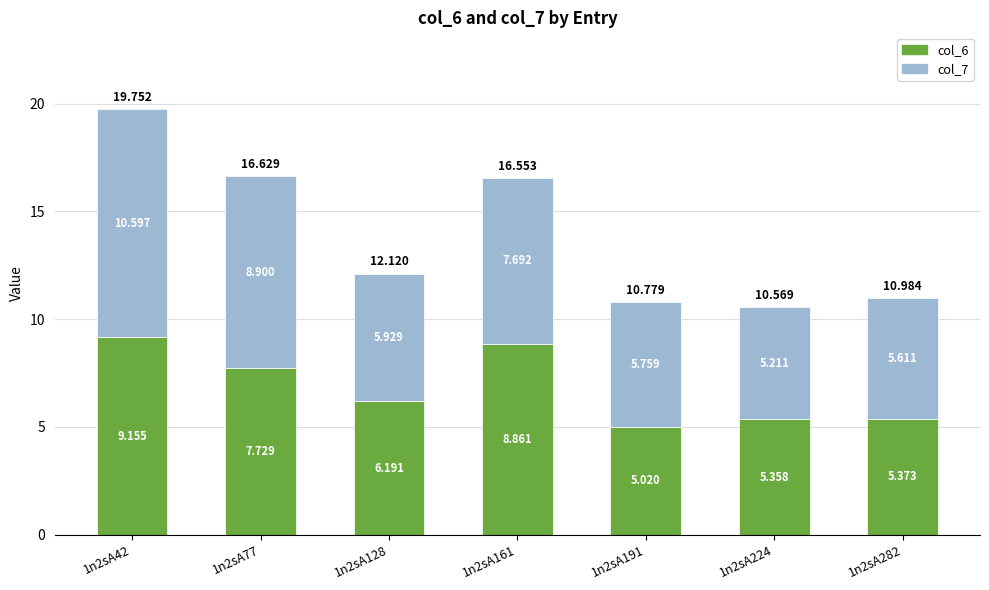

True or false: col_7 has a value of 3.0 at 1n2sA128.

False